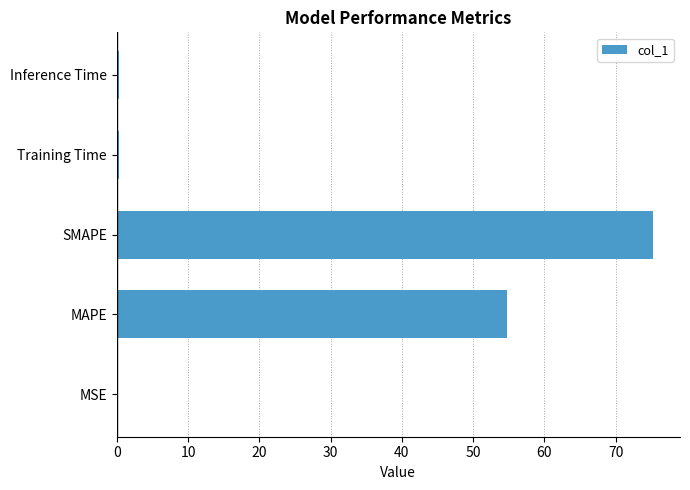

At which label is the value closest to 37?

MAPE